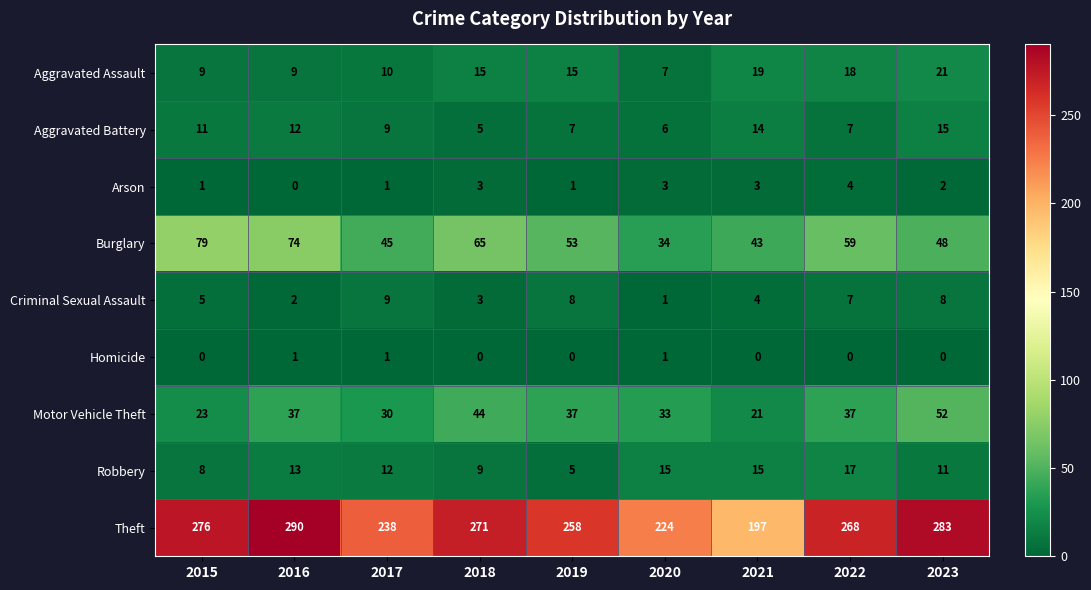

Which series changed the most between 2021 and 2022?

Theft